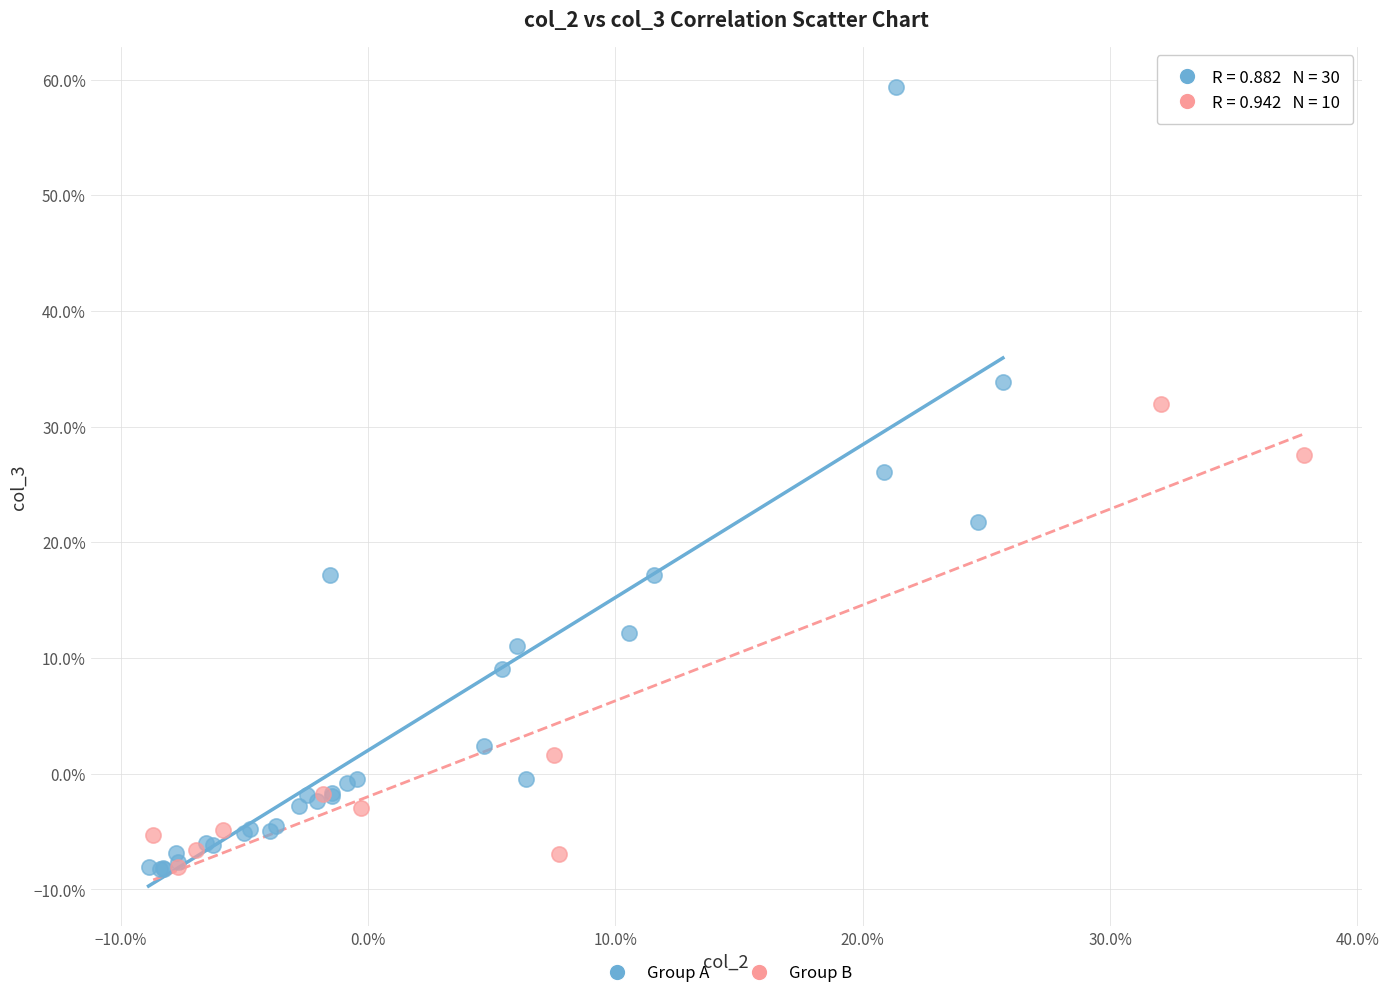

What are all the series names shown in the legend?

Group A, Group B